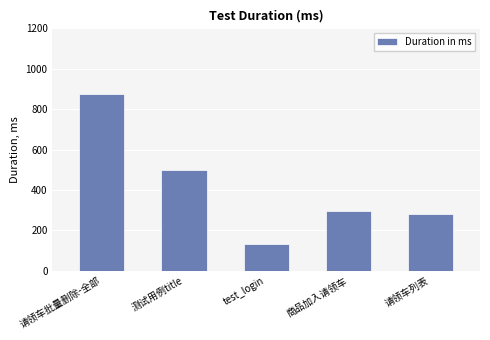

Where is the data nearest to the value 502?

测试用例title